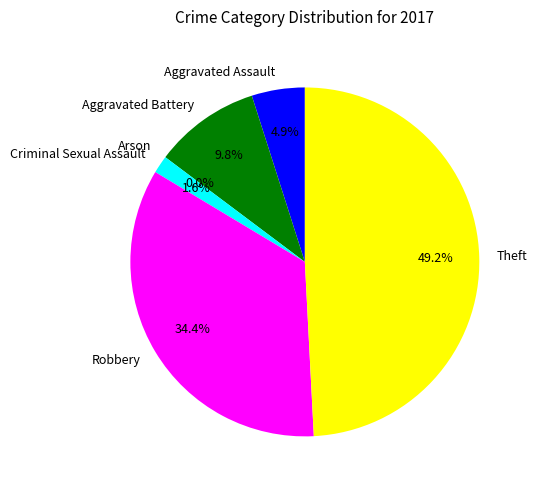

What is the change in value from Robbery to Theft?

+9